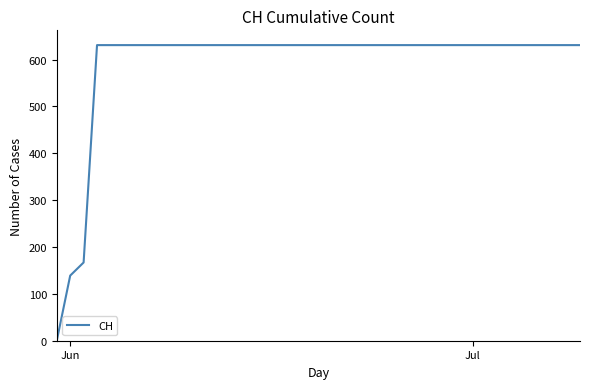

What is the difference between the maximum and minimum values?

631